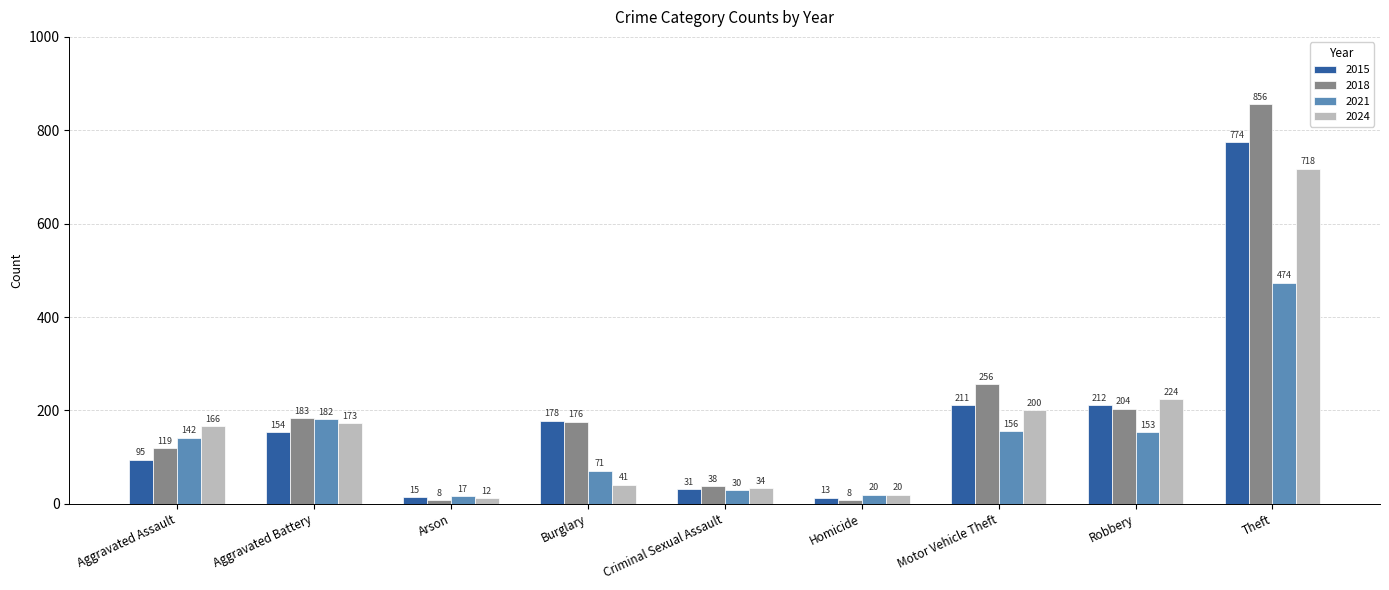

What is the difference between the 2015 values at Arson and Homicide?

2